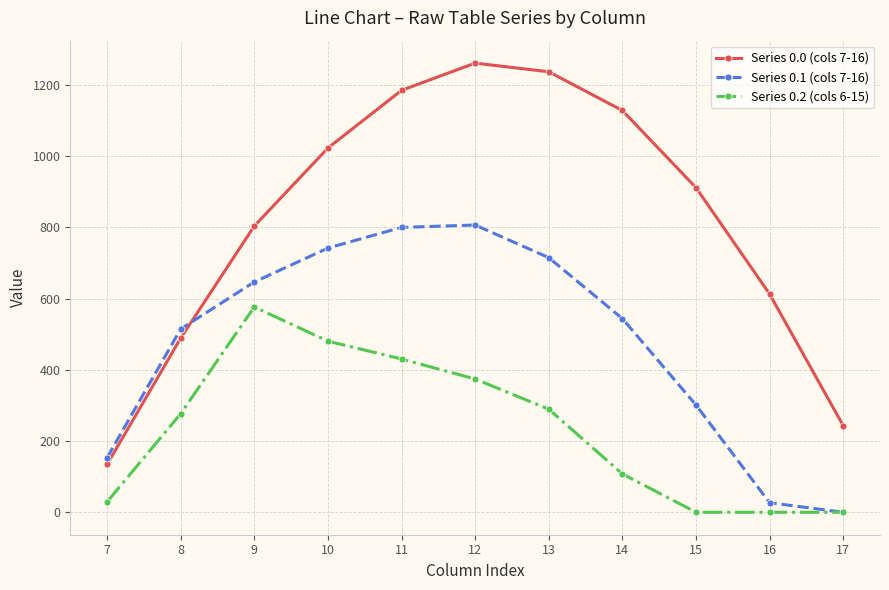

Is the value of Series 0.1 (cols 7-16) at 12 greater than the value of Series 0.0 (cols 7-16) at 16?

Yes